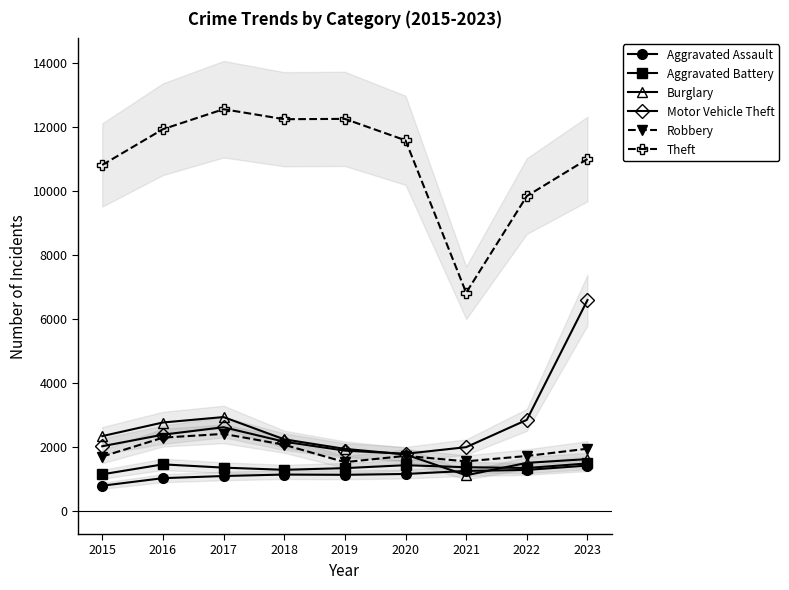

What is the value of the Robbery point at the 4th from the left?

2084